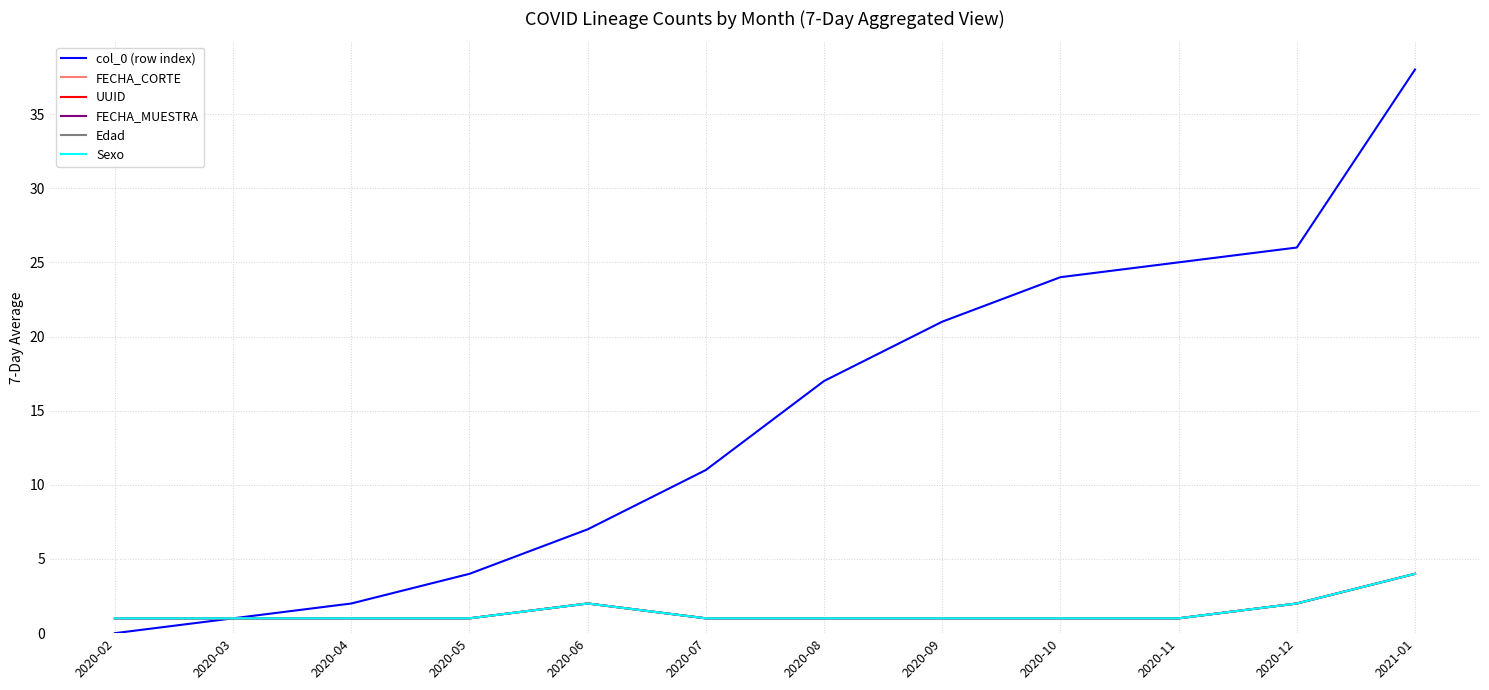

What is the difference between the maximum and second lowest values in the Edad series?

3